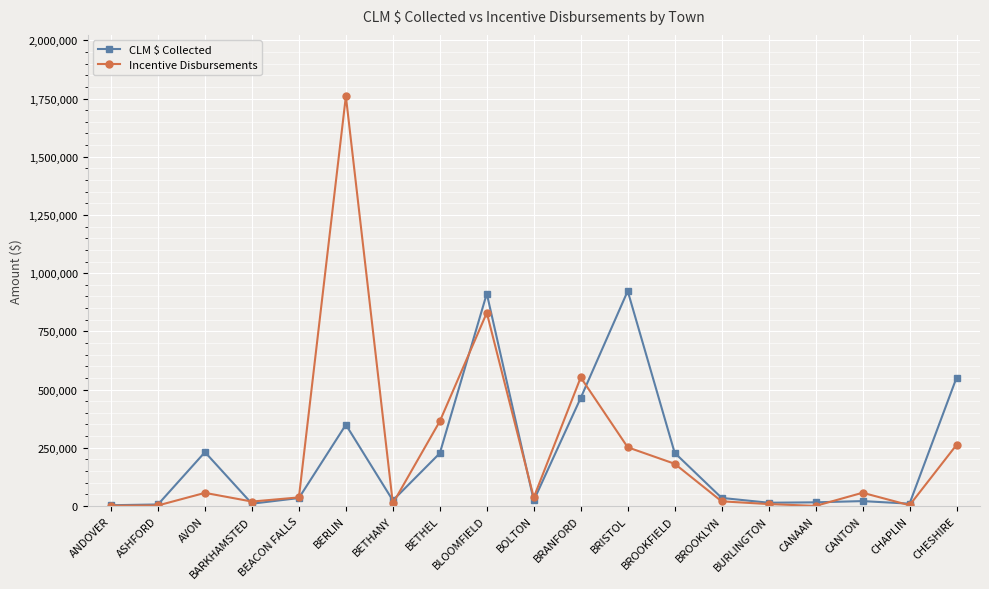

True or false: Incentive Disbursements has a value of 56477.1 at CANTON.

True